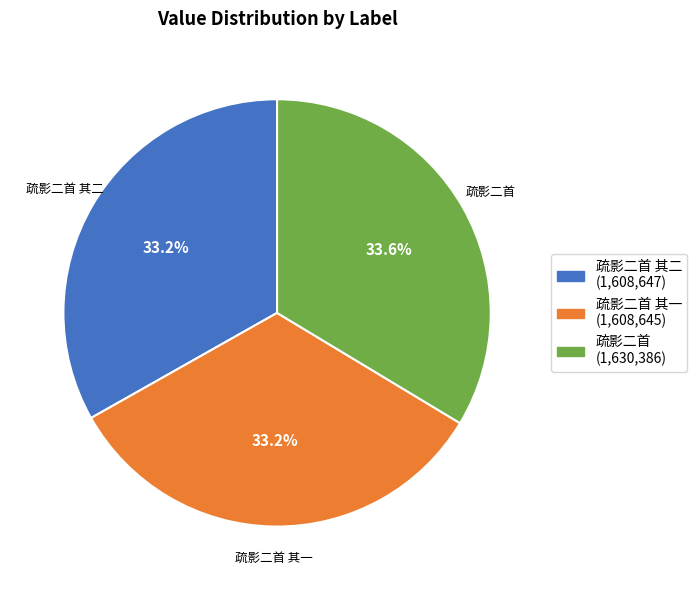

What is the ratio of the value at 疏影二首 其二 (1,608,647) to the value at 疏影二首 (1,630,386)?

1.0